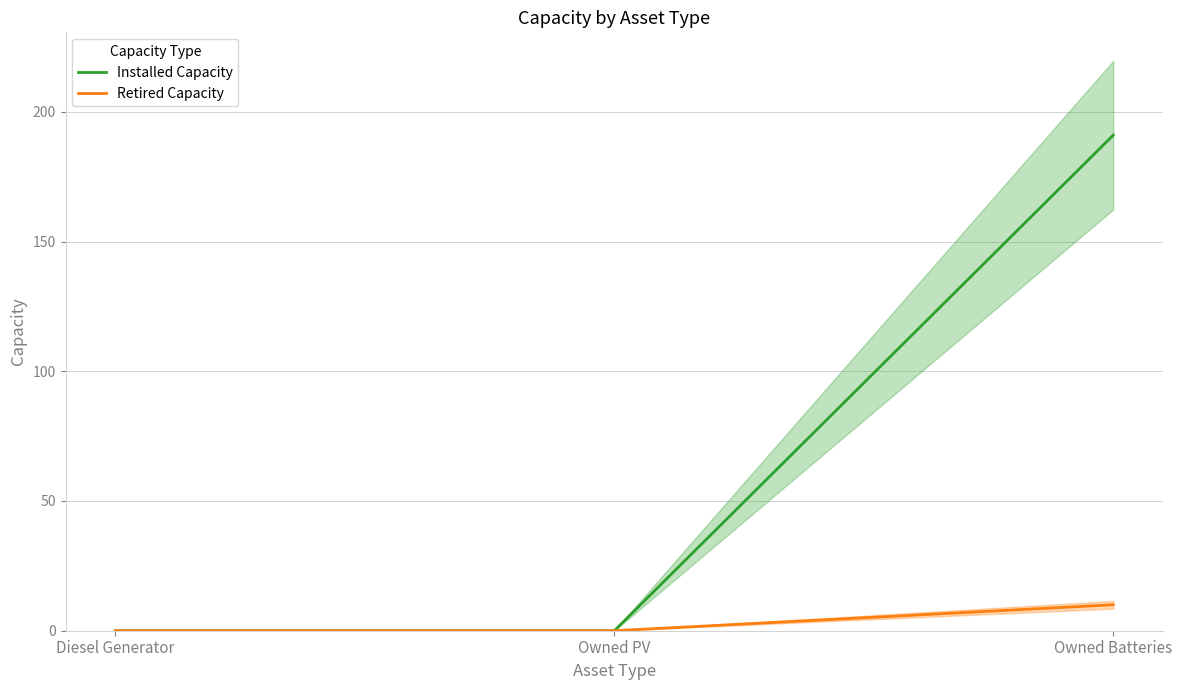

Does the chart display data point markers on the line(s)?

No